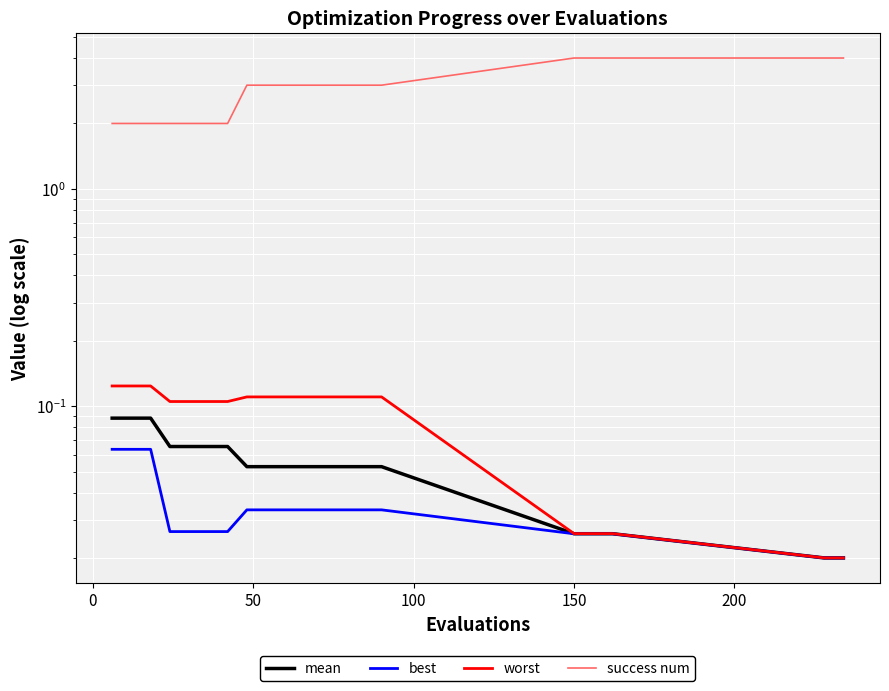

What is the difference between the maximum and minimum values in the mean series?

0.1